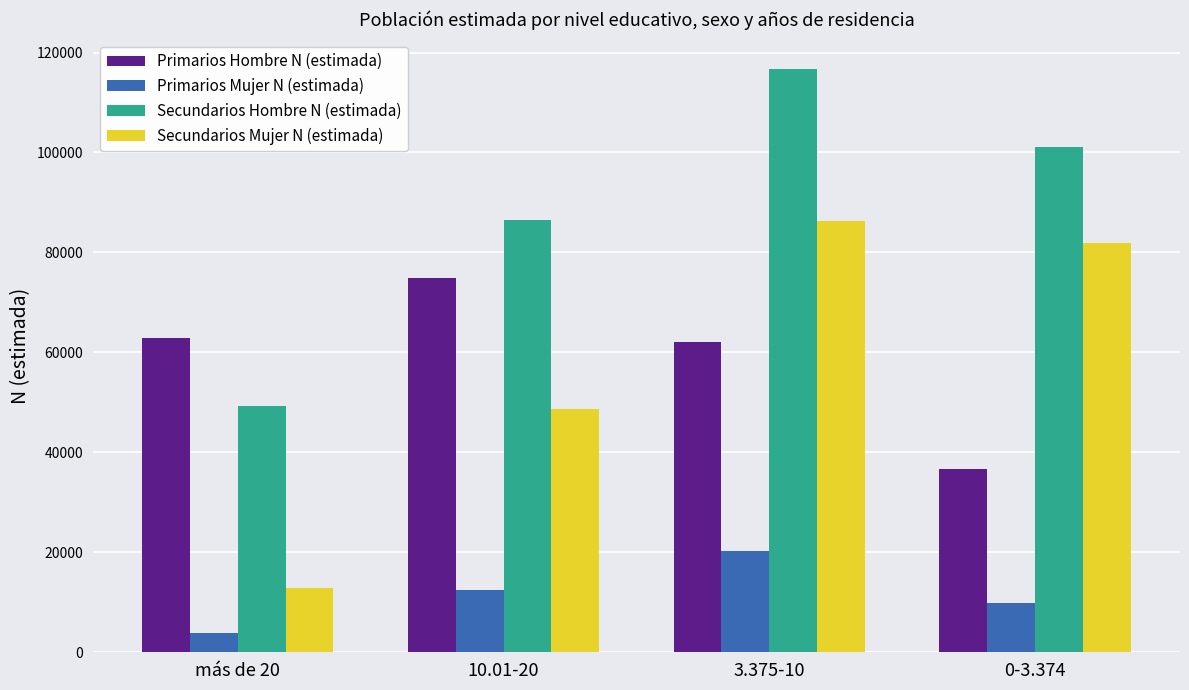

Reading right to left, list all the values displayed in this chart.

Primarios Hombre N (estimada): 0-3.374=36684	3.375-10=62165	10.01-20=74819	más de 20=62948
Primarios Mujer N (estimada): 0-3.374=9844	3.375-10=20356	10.01-20=12522	más de 20=3877
Secundarios Hombre N (estimada): 0-3.374=101078	3.375-10=116756	10.01-20=86580	más de 20=49180
Secundarios Mujer N (estimada): 0-3.374=81881	3.375-10=86214	10.01-20=48768	más de 20=12761